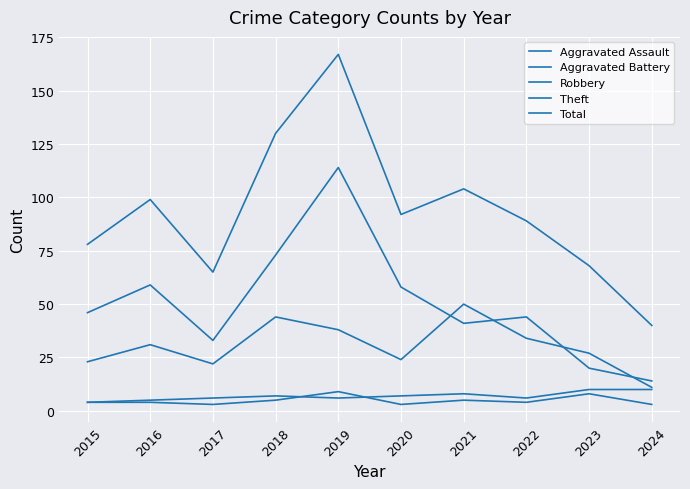

Is this an area chart (filled region under the line)?

No